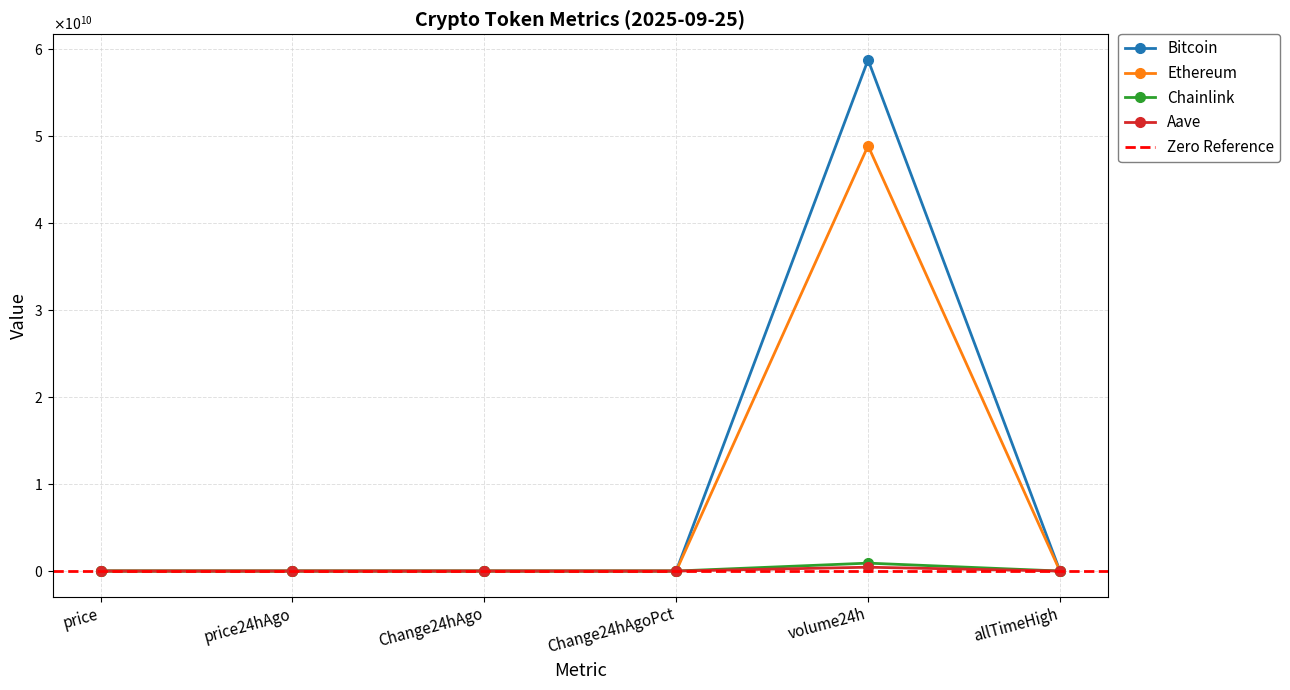

At which category is the sum across all series the highest?

volume24h